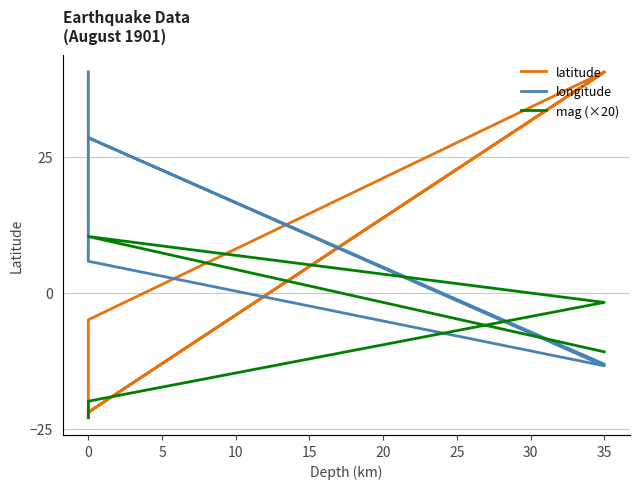

What is the label of the 5th point from the right?

−5